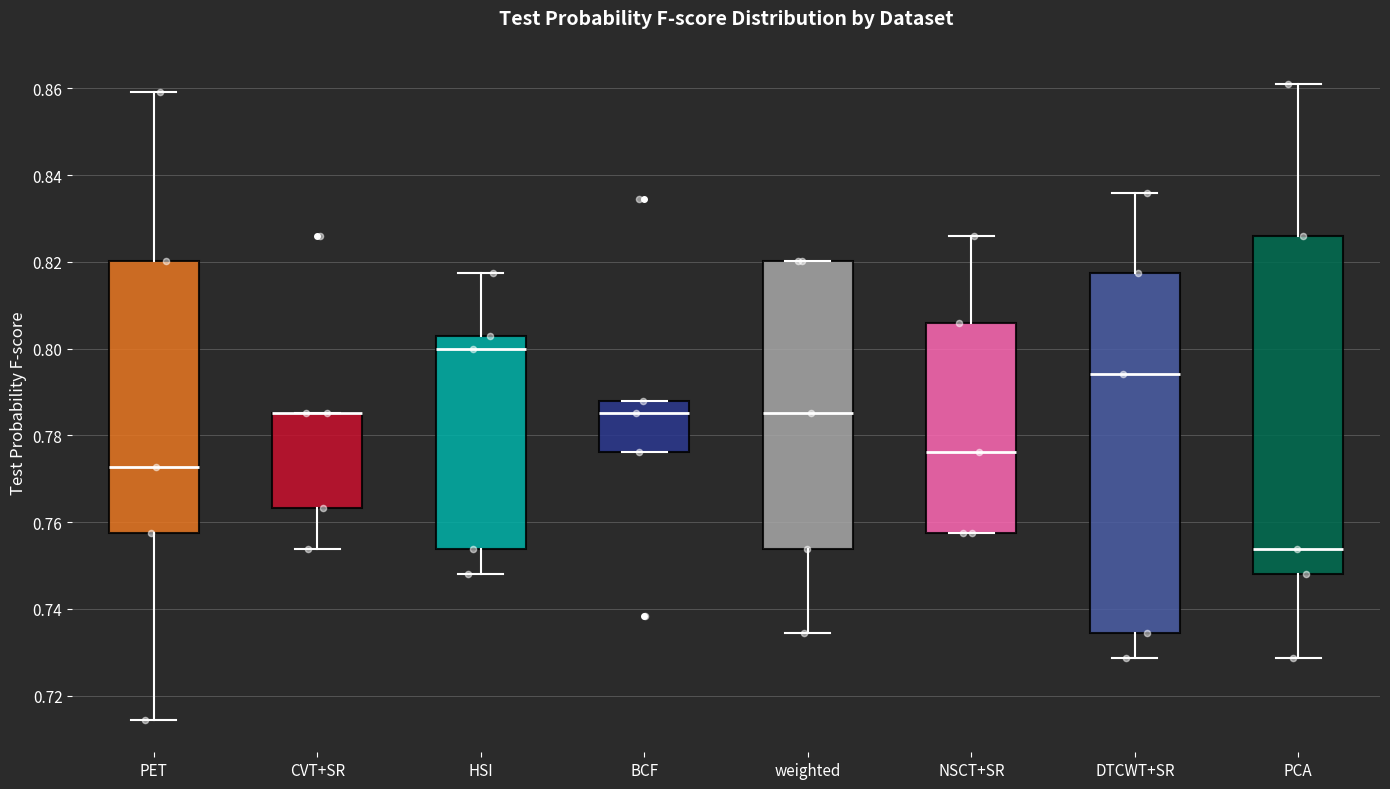

Reading left to right, transcribe this box plot: for each box, give where its median line is, the range the box spans, and where its two whiskers end, as read against the y-axis. The values are not printed on the chart, so give them approximately, as read against the axis.

PET: median 0.772, box 0.758 to 0.820, whiskers 0.714 to 0.860
CVT+SR: median 0.786 (drawn on the box's upper edge), box 0.764 to 0.786, whiskers 0.754 to 0.786
HSI: median 0.800, box 0.754 to 0.802, whiskers 0.748 to 0.818
BCF: median 0.786, box 0.776 to 0.788, whiskers 0.776 to 0.788
weighted: median 0.786, box 0.754 to 0.820, whiskers 0.734 to 0.820
NSCT+SR: median 0.776, box 0.758 to 0.806, whiskers 0.758 to 0.826
DTCWT+SR: median 0.794, box 0.734 to 0.818, whiskers 0.728 to 0.836
PCA: median 0.754, box 0.748 to 0.826, whiskers 0.728 to 0.862